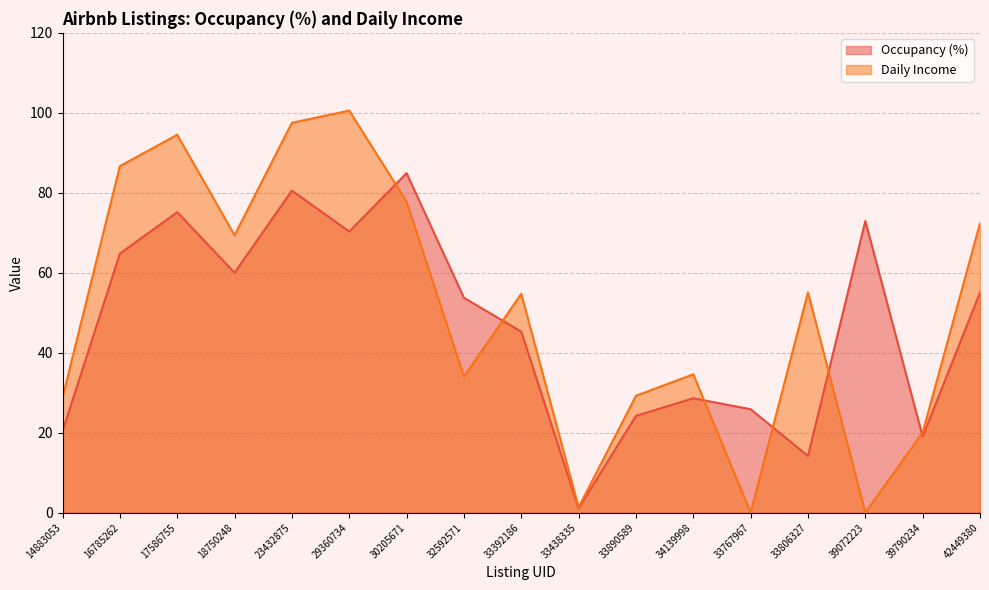

Rank the categories by Occupancy (%) value from lowest to highest.

33438335, 33806327, 39790234, 14883053, 33890589, 33767967, 34139998, 33392186, 32592571, 42449380, 18750248, 16785262, 29360734, 39072223, 17586755, 23432875, 30205671